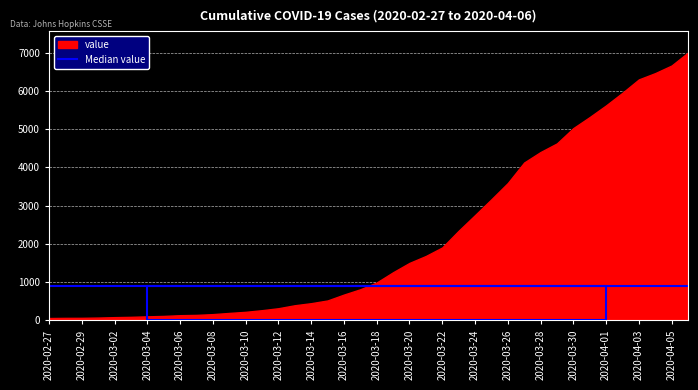

How many values exceed 993?

19